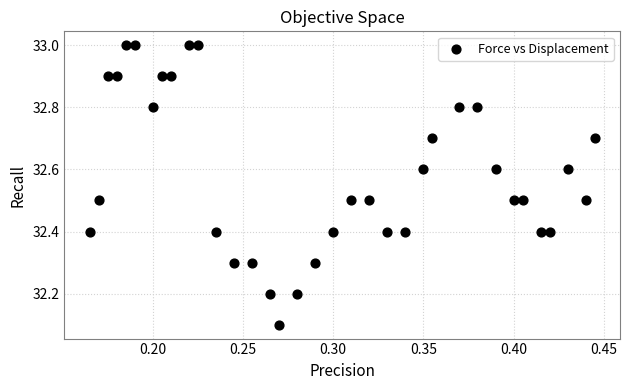

What is the range of Y values (max minus min)?

0.9